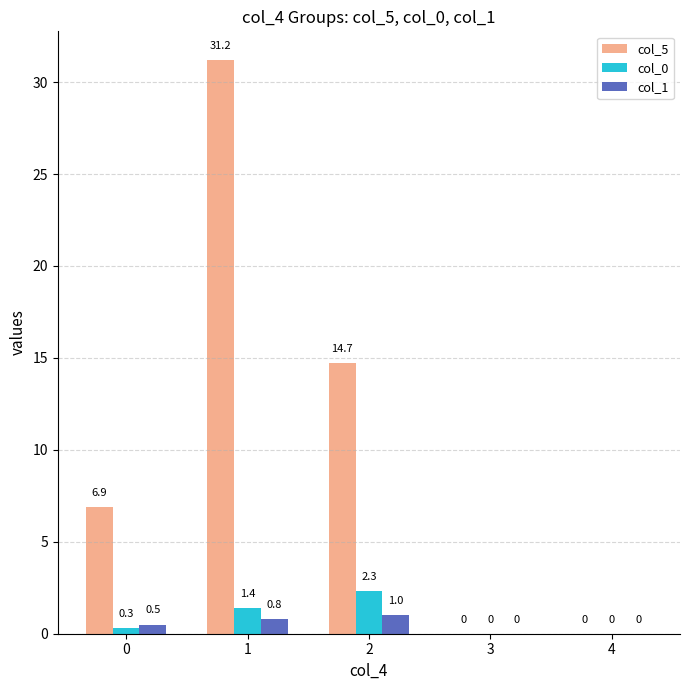

Between 1 and 3, which series saw the biggest shift?

col_5